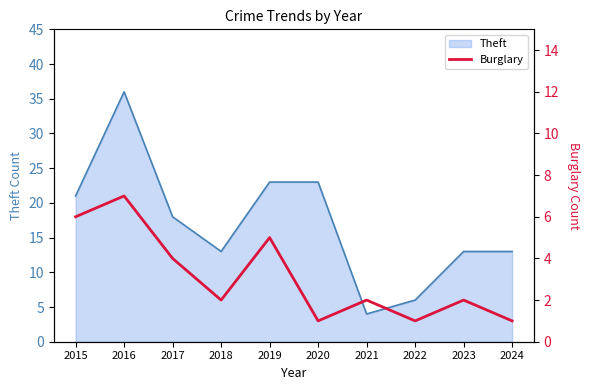

At which label does Theft reach its peak?

2016